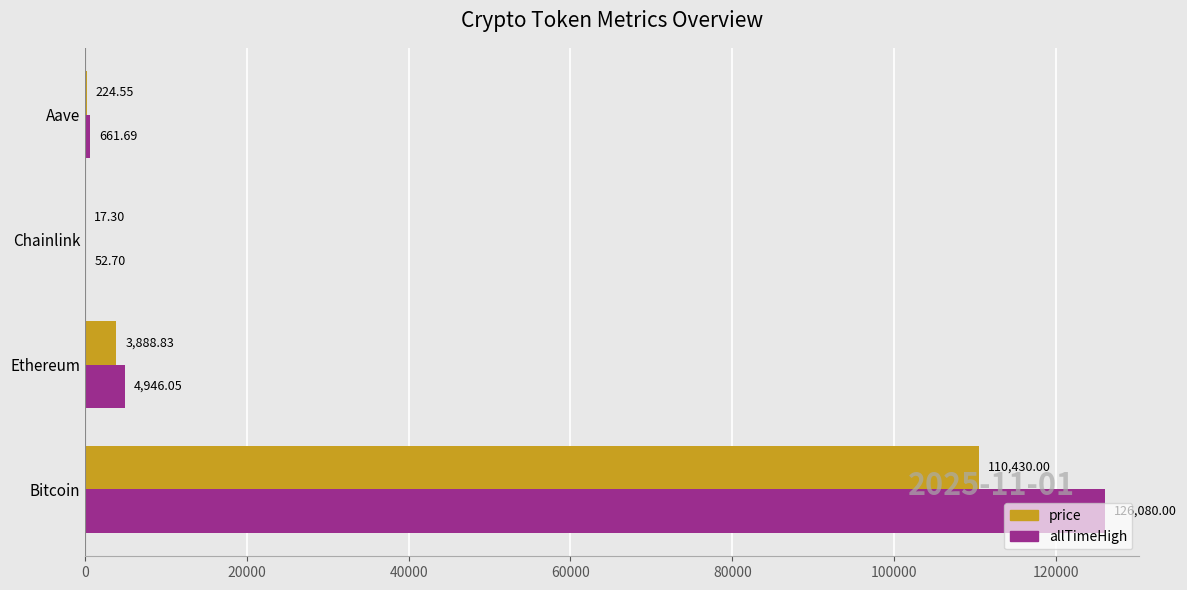

Which category has the highest value in the price series?

Bitcoin